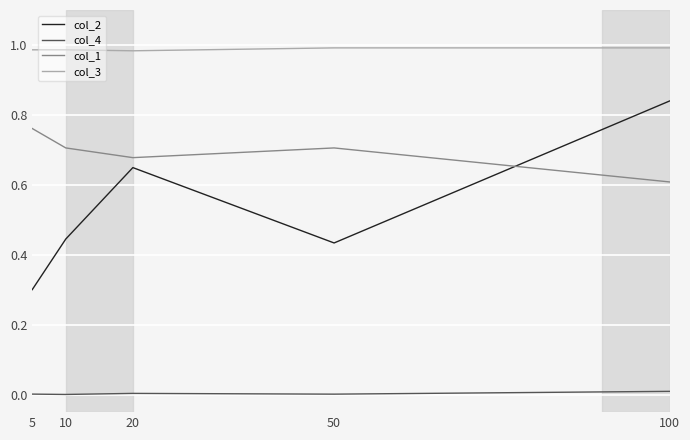

At which label does col_2 reach its minimum?

5